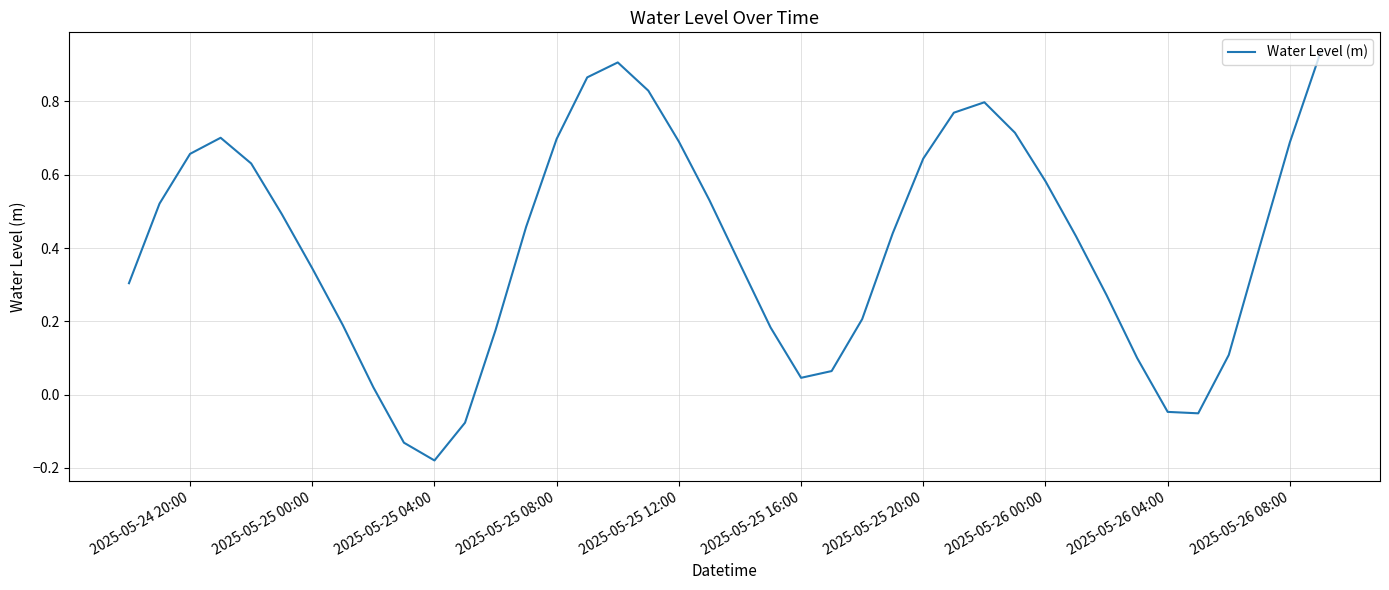

How many lines are shown in the chart?

1